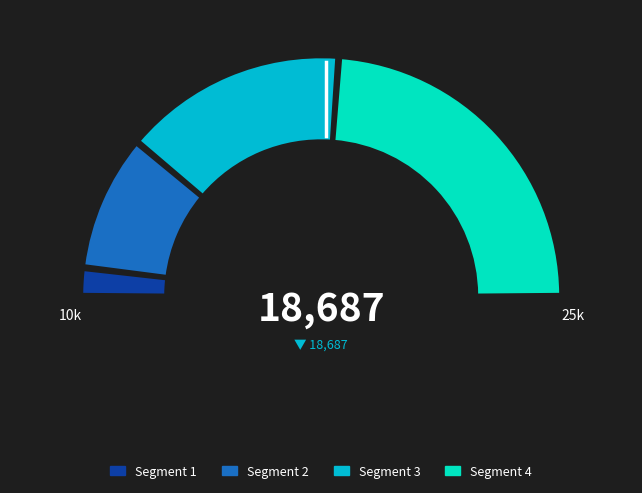

To the nearest percent, what is the difference between the 1000 and 16000 slice percentages?

44%